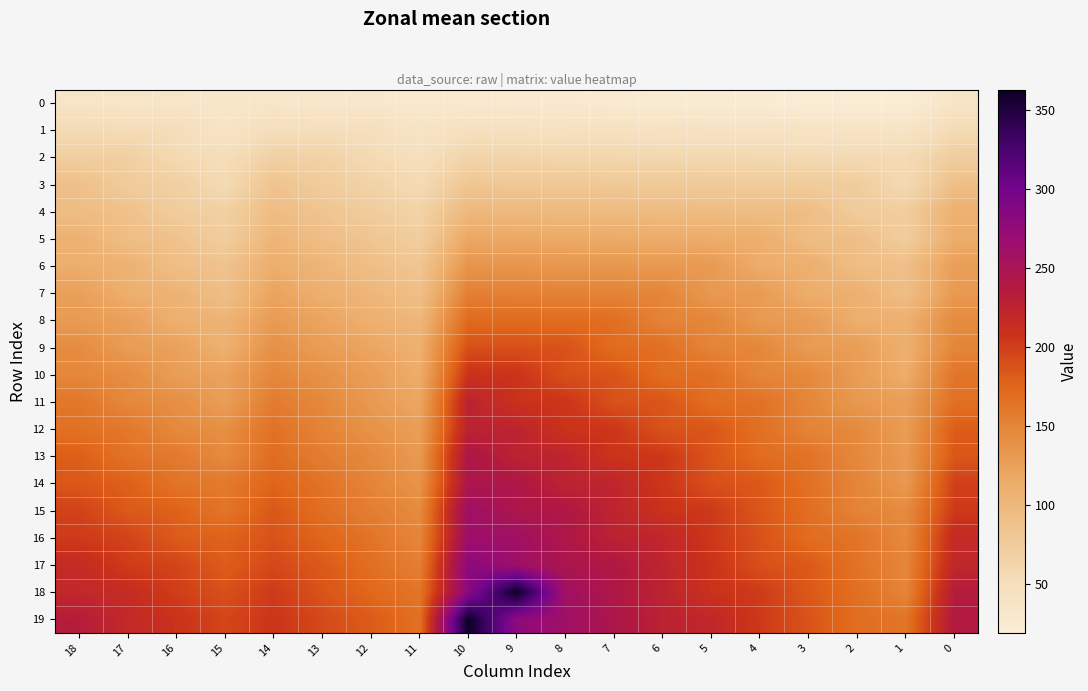

Which has a higher value, 13 or 1?

13